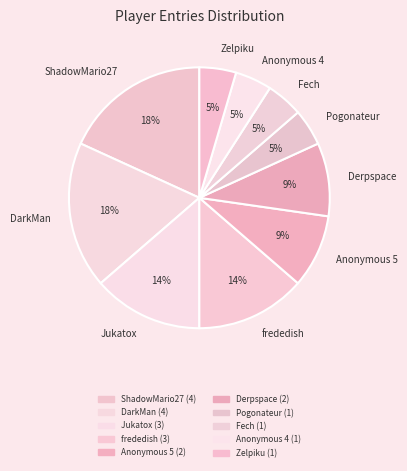

To the nearest percent, what is the average slice percentage?

10%